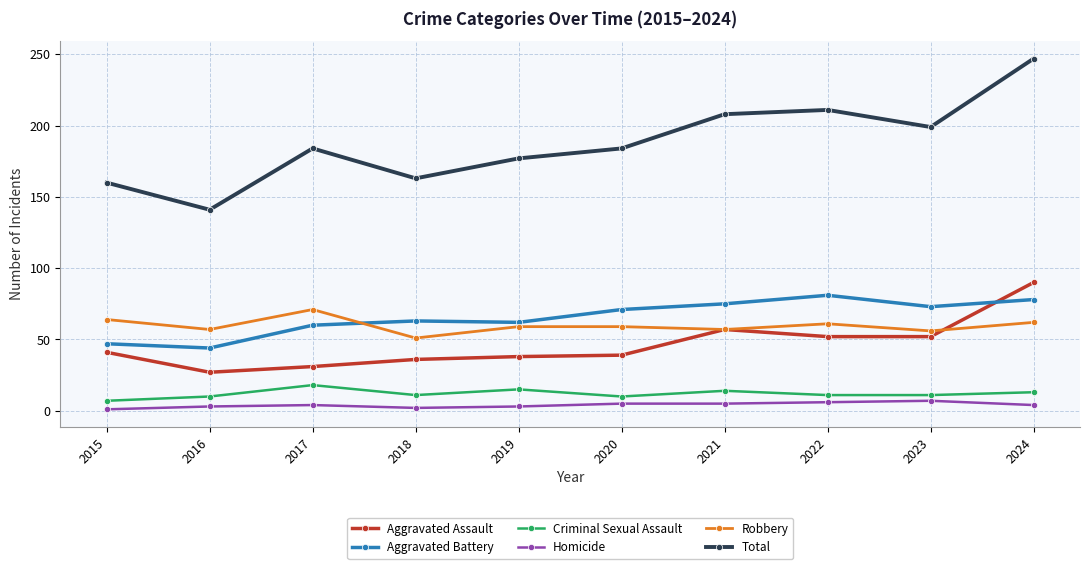

Does the chart display data point markers on the line(s)?

Yes